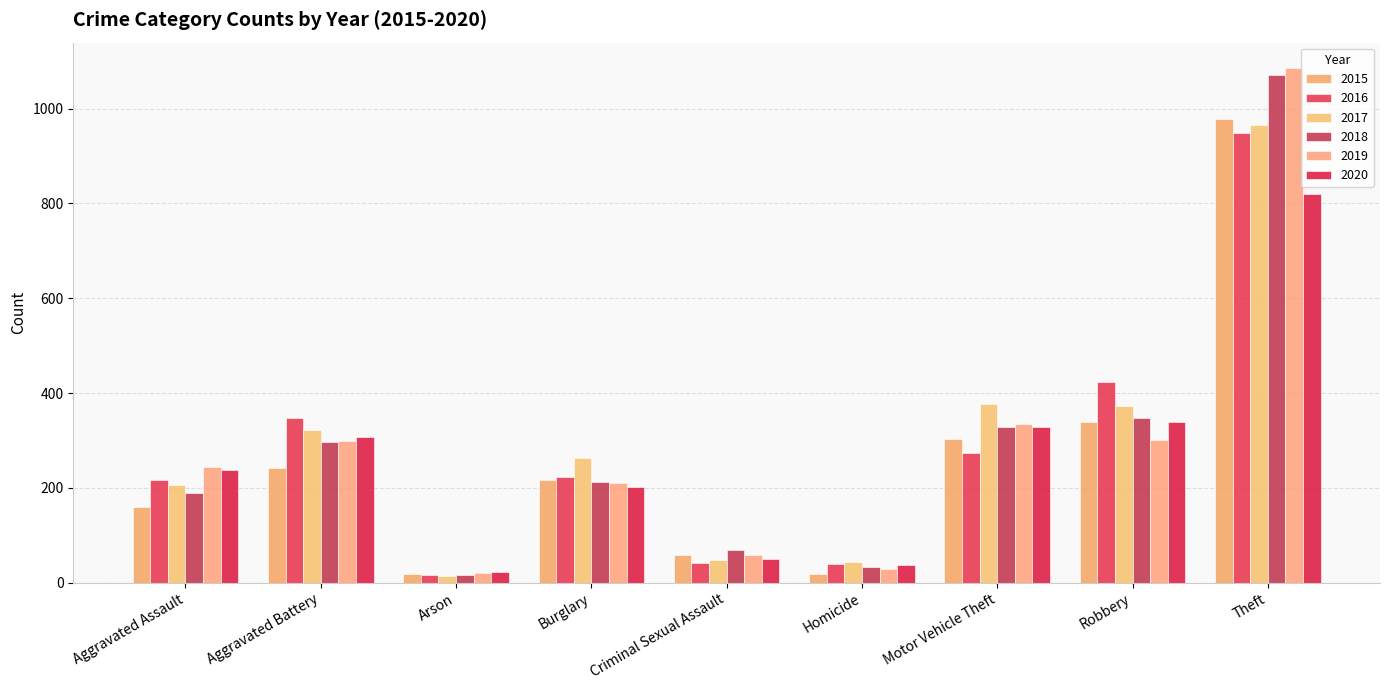

At which label is 2020 closest to 422?

Robbery